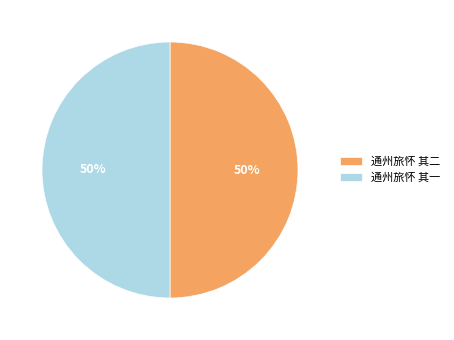

The 通州旅怀 其一 slice represents 50% of the pie. True or false?

True